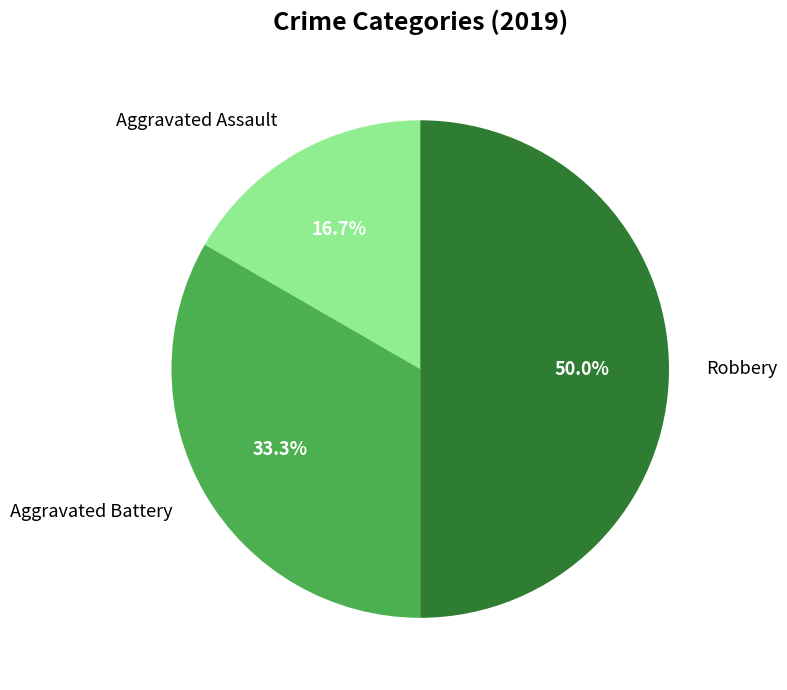

Rank the categories by value from lowest to highest.

Aggravated Assault, Aggravated Battery, Robbery